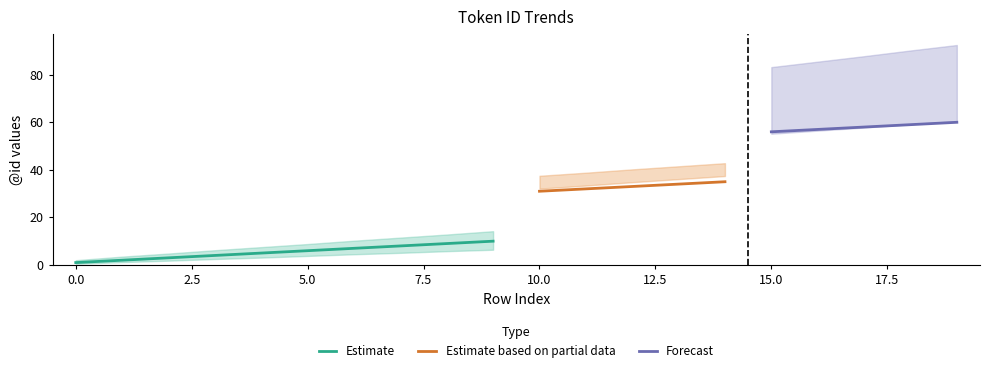

The Estimate based on partial data series shows 34 at 13. True or false?

True